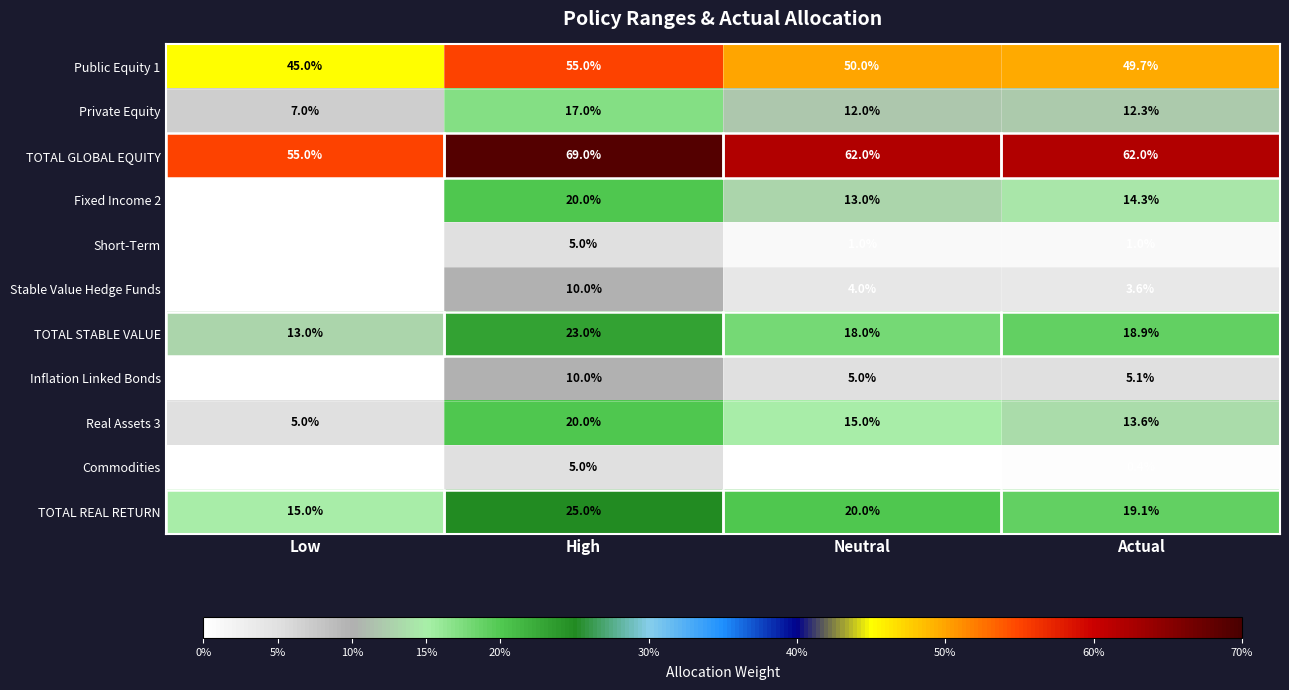

What is the difference between the highest and lowest values at Actual?

61.6